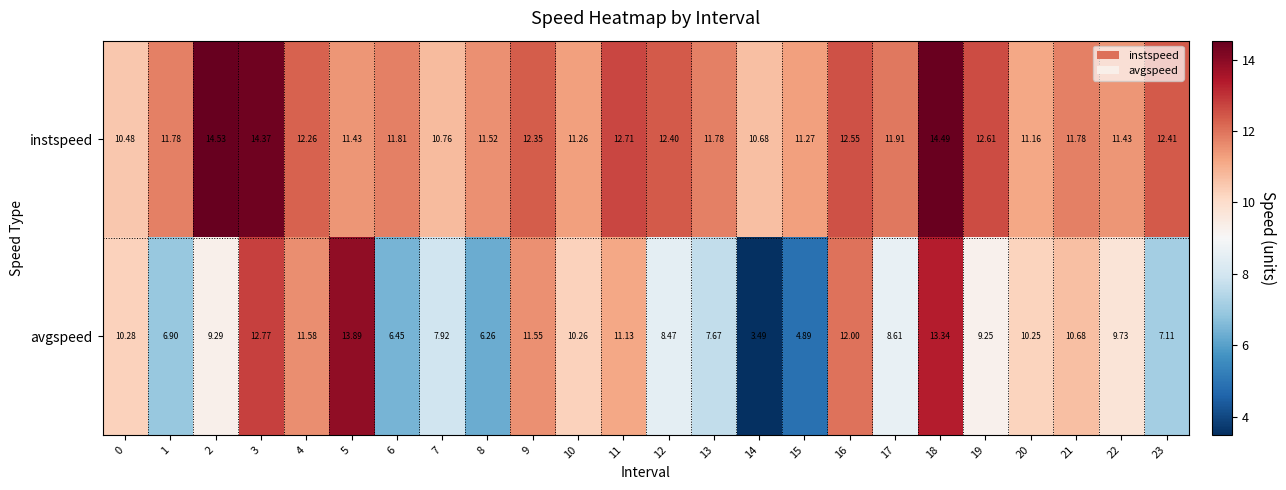

Which series has the largest total across all categories?

instspeed